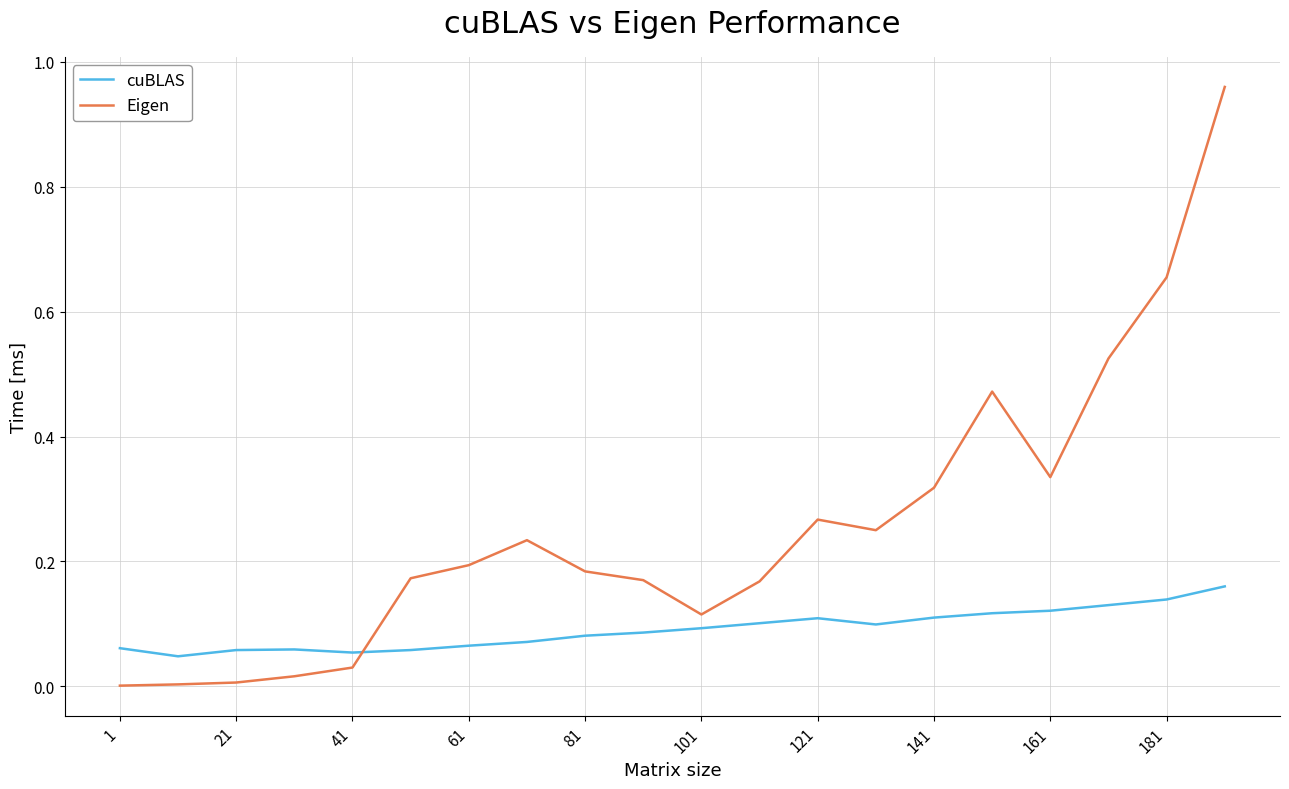

Which series has the widest spread of values?

Eigen